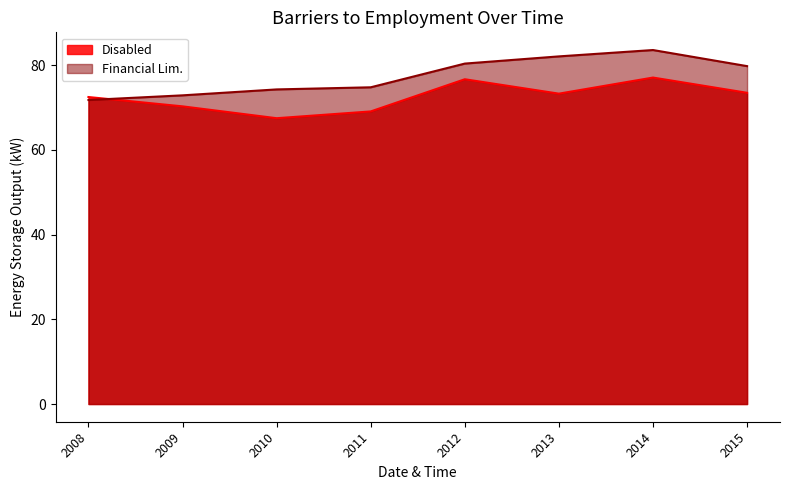

What is the maximum value shown in the chart?

83.6